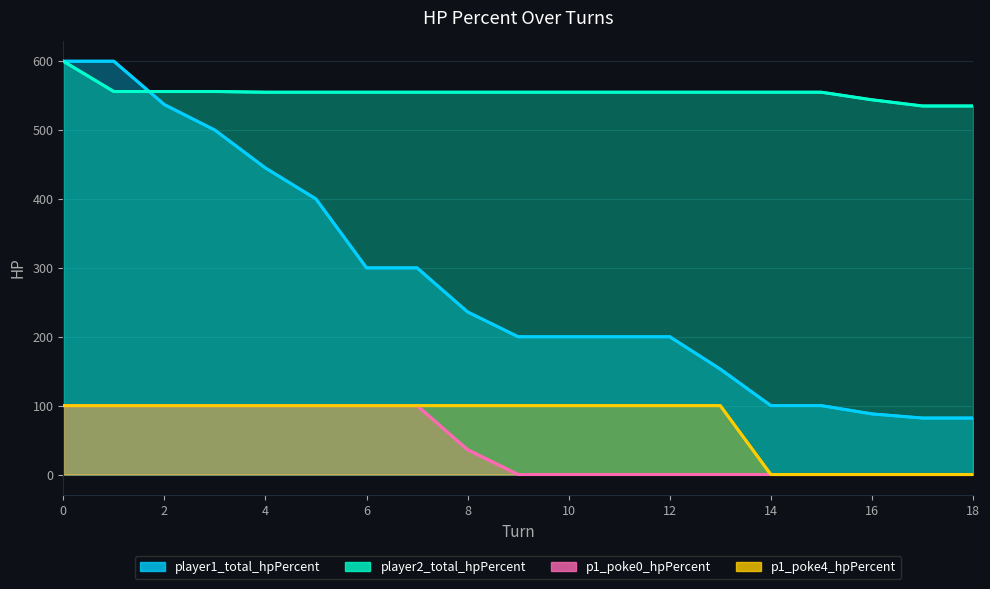

Reading left to right, transcribe all the data shown in this chart.

player1_total_hpPercent: 600	600	537	500	445	400	300	300	236	200	200	200	200	153	100	100	88	82	82
player2_total_hpPercent: 600	556	556	556	555	555	555	555	555	555	555	555	555	555	555	555	544	535	535
p1_poke0_hpPercent: 100	100	100	100	100	100	100	100	36	0	0	0	0	0	0	0	0	0	0
p1_poke4_hpPercent: 100	100	100	100	100	100	100	100	100	100	100	100	100	100	0	0	0	0	0